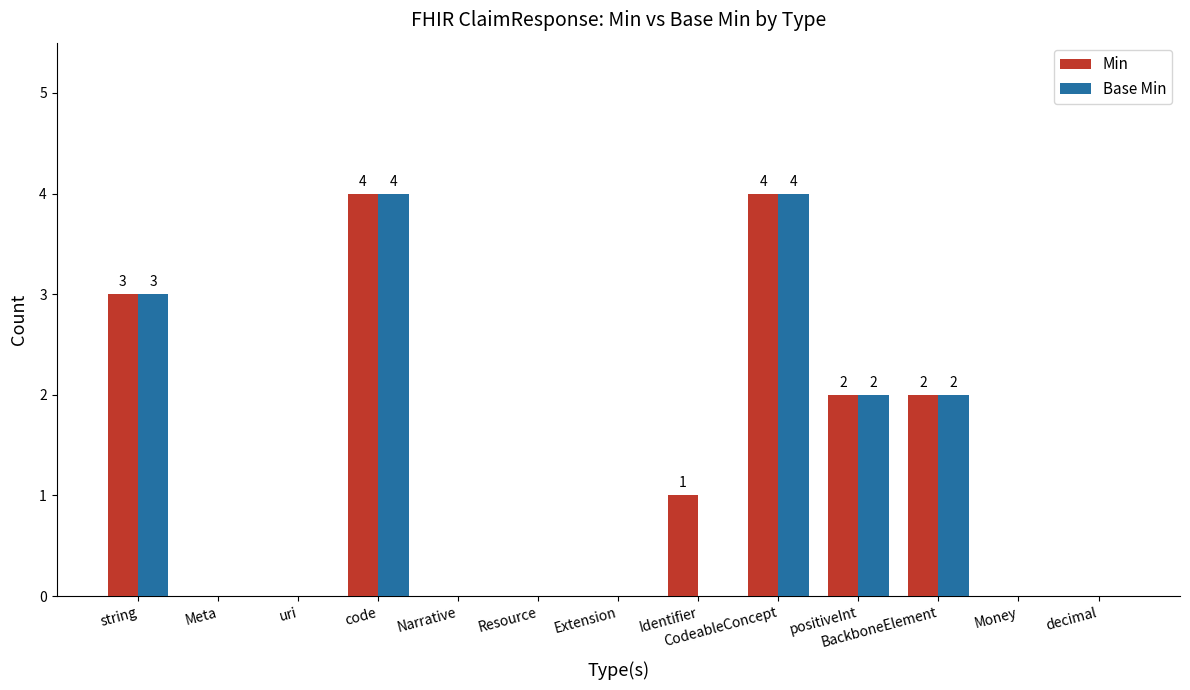

Reading left to right, transcribe all the data shown in this chart.

Min: string=3	Meta=0	uri=0	code=4	Narrative=0	Resource=0	Extension=0	Identifier=1	CodeableConcept=4	positiveInt=2	BackboneElement=2	Money=0	decimal=0
Base Min: string=3	Meta=0	uri=0	code=4	Narrative=0	Resource=0	Extension=0	Identifier=0	CodeableConcept=4	positiveInt=2	BackboneElement=2	Money=0	decimal=0